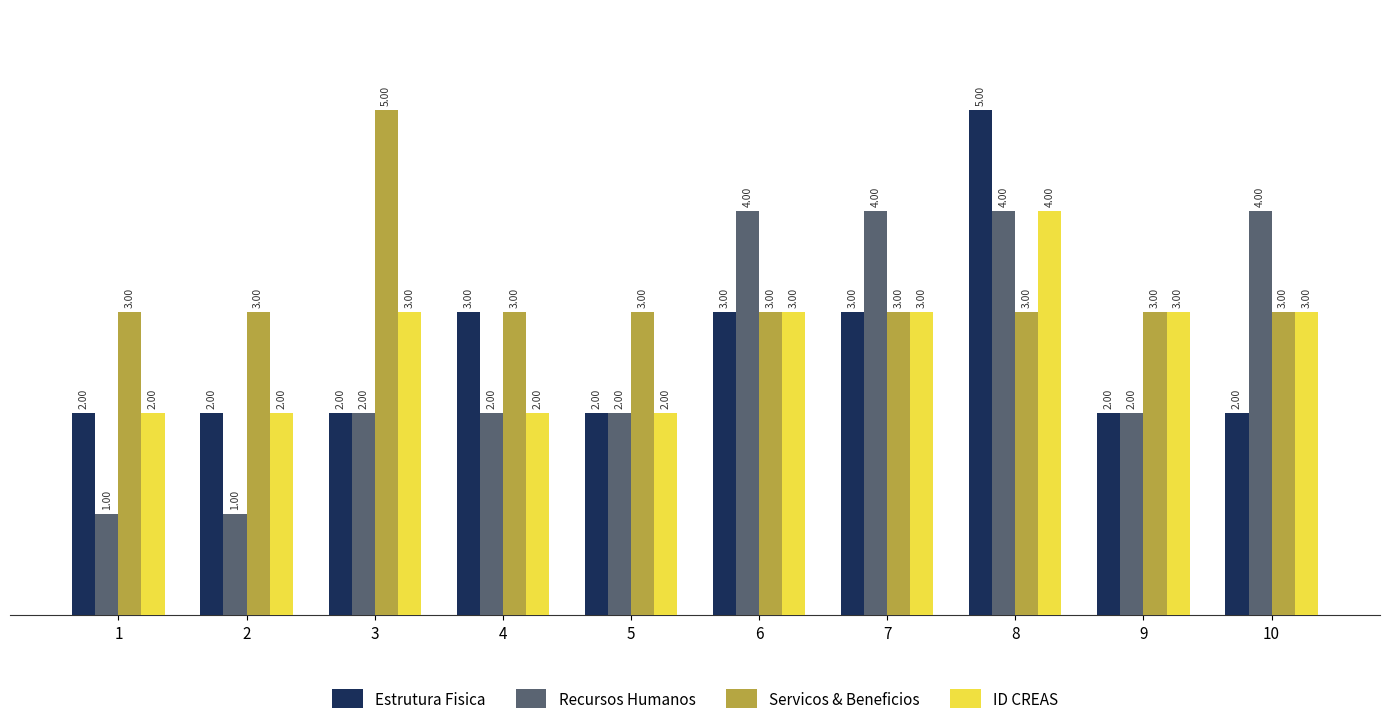

At which category is the sum across all series the highest?

8